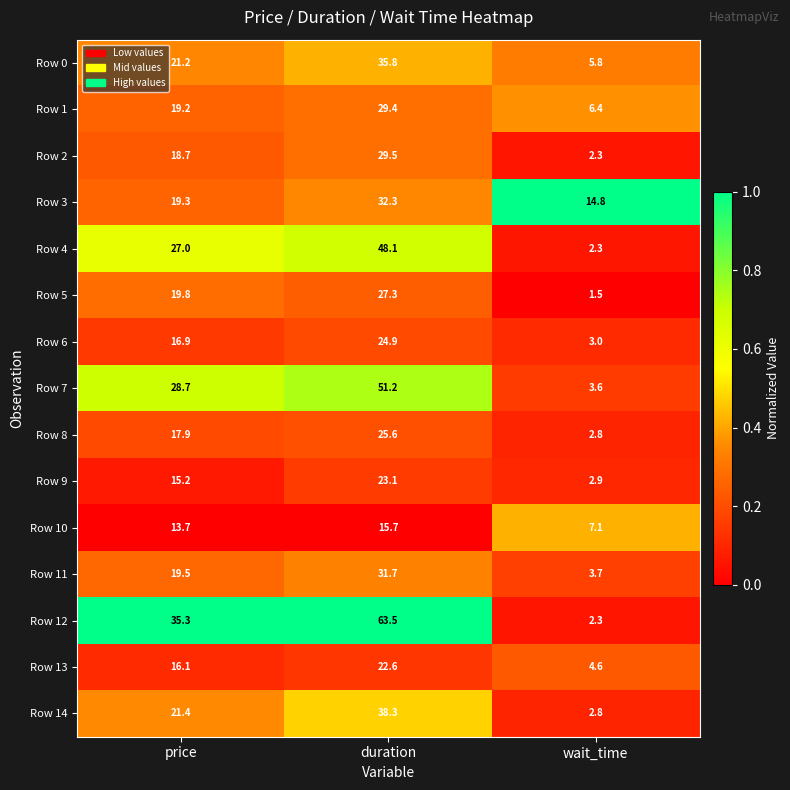

What is the smallest value displayed?

1.5